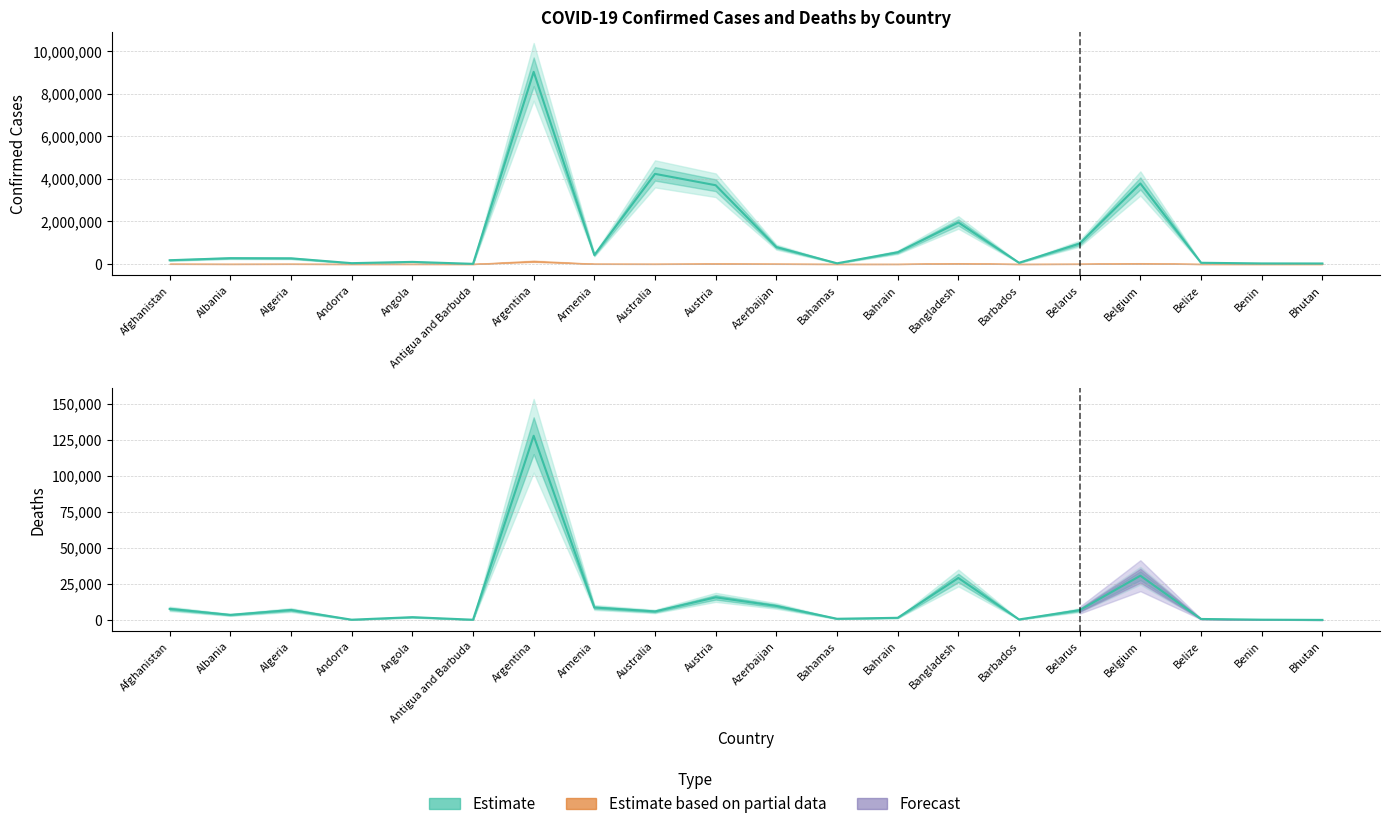

How many interior local peaks does the Confirmed (center) series have?

6